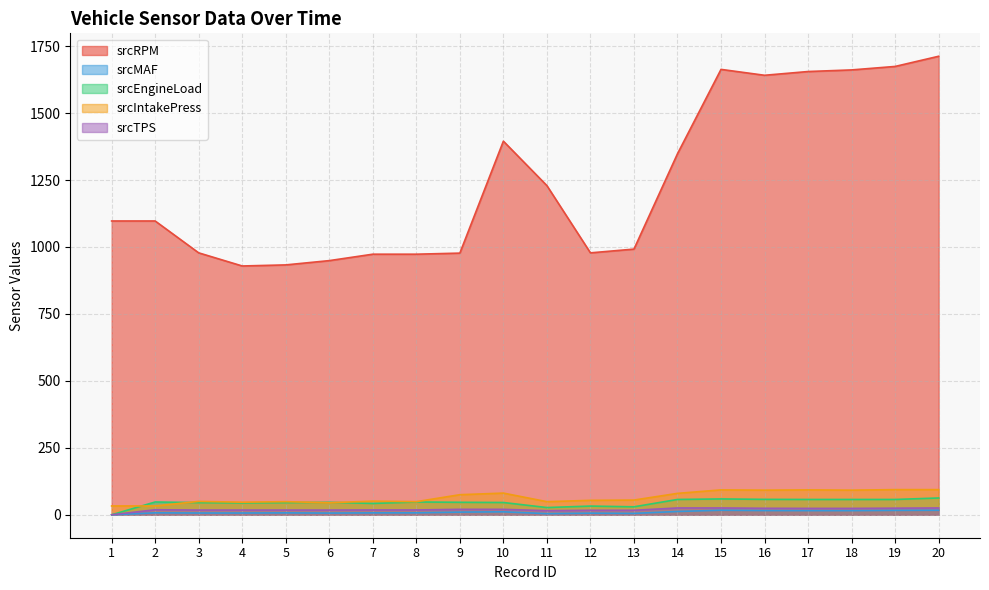

At which category is the sum across all series the highest?

20